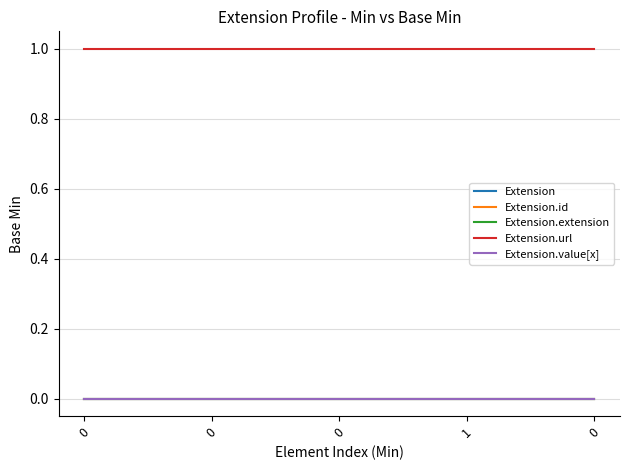

What is the total value across all series at 0?

1